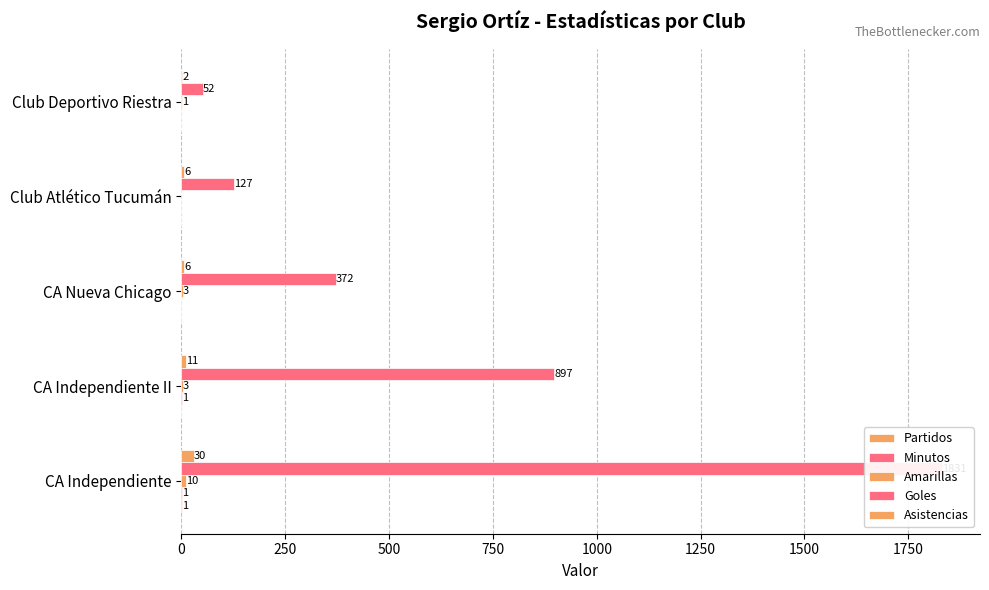

What is the difference between the maximum and minimum values in the Goles series?

1